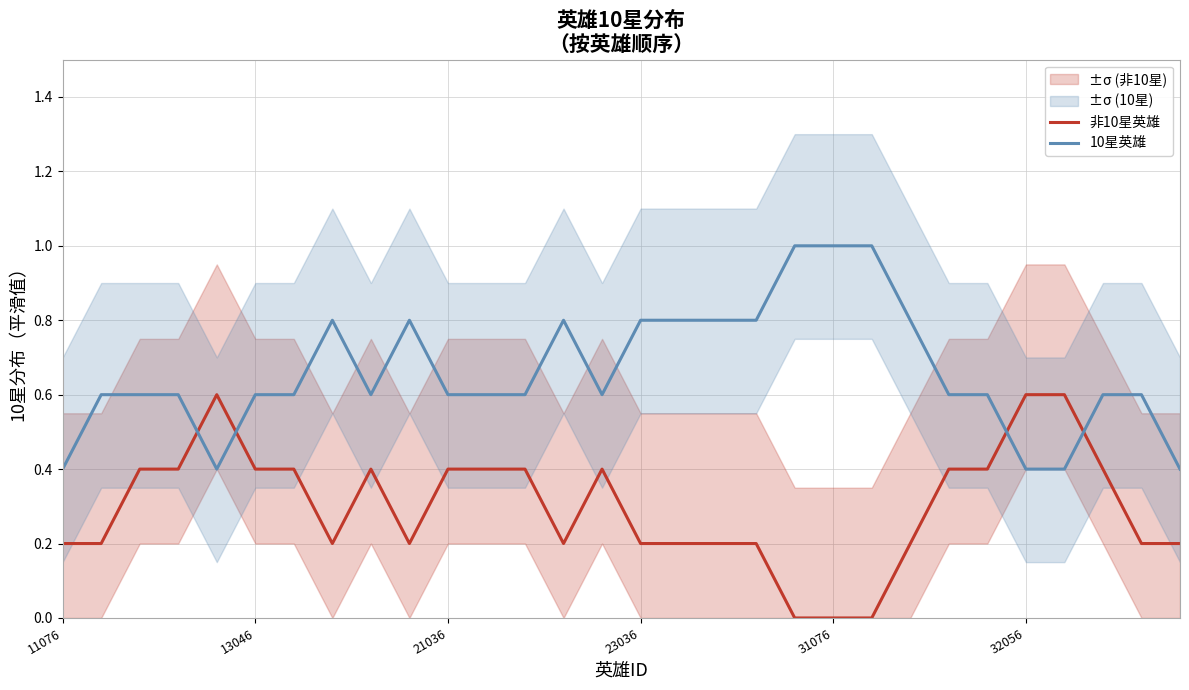

How many interior local valleys does the 非10星英雄 series have?

3